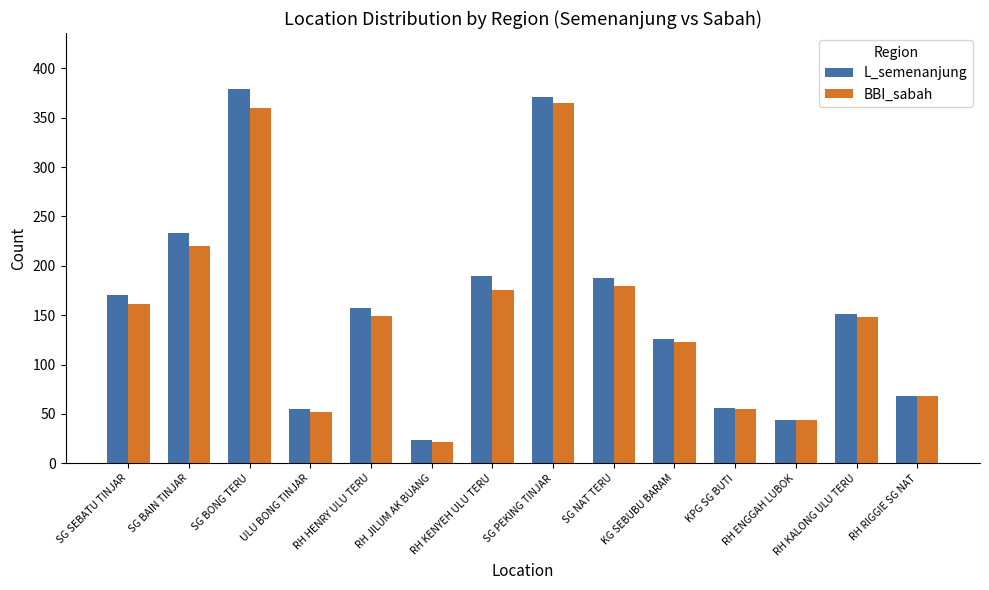

What is the sum of all L_semenanjung values?

2212